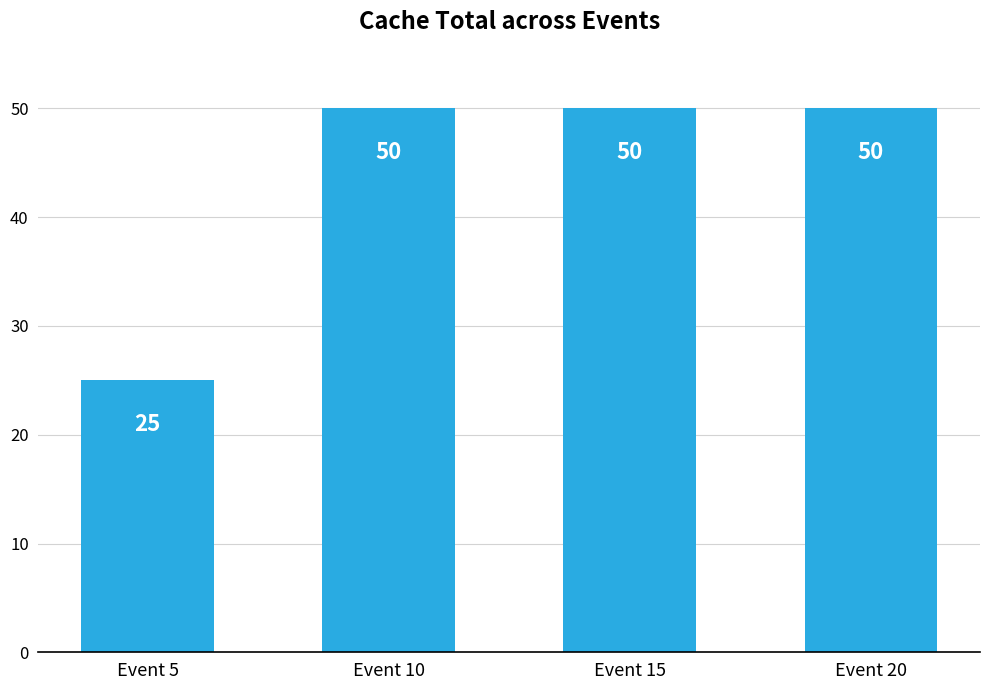

What is the maximum value shown in the chart?

50